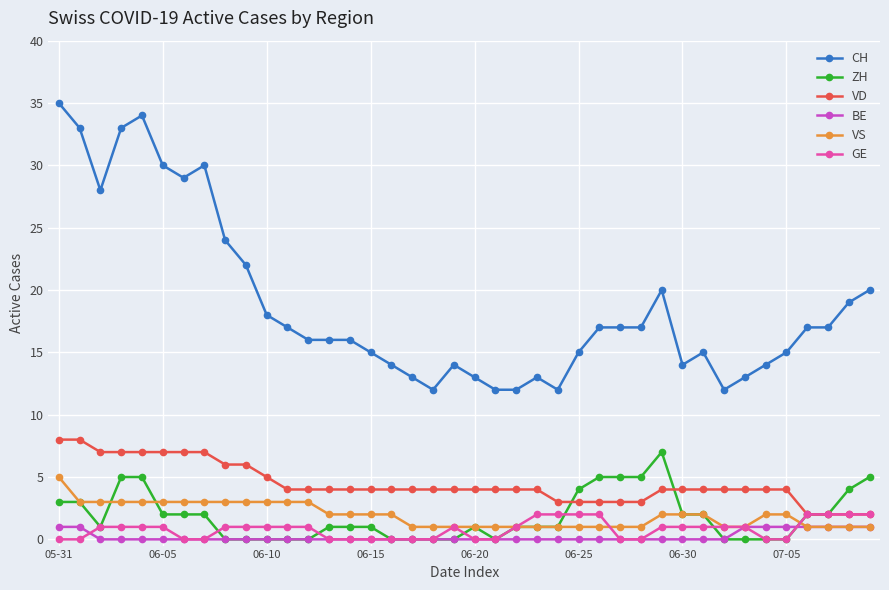

Which series has the widest spread of values?

CH